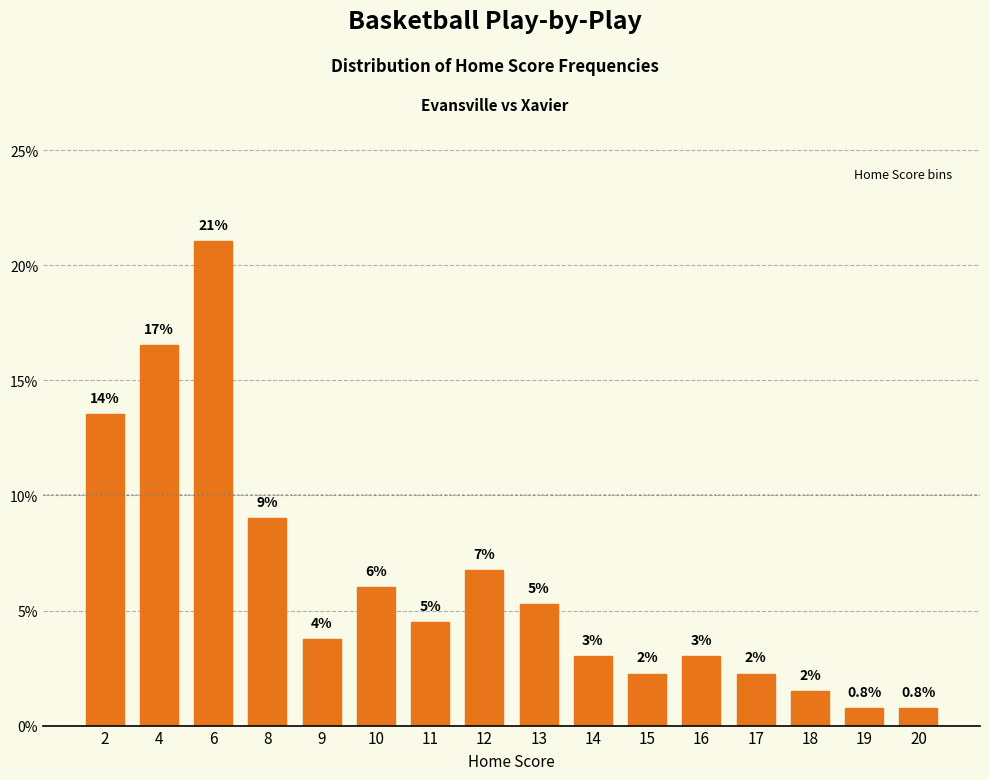

Is it true that the value at 2 is 20.0?

False